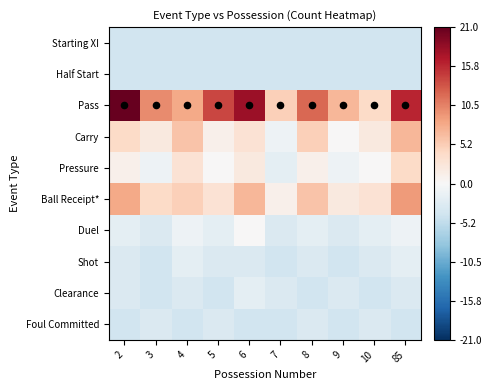

At 5, list the series in order from smallest to largest.

Starting XI, Half Start, Clearance, Shot, Foul Committed, Duel, Pressure, Carry, Ball Receipt*, Pass